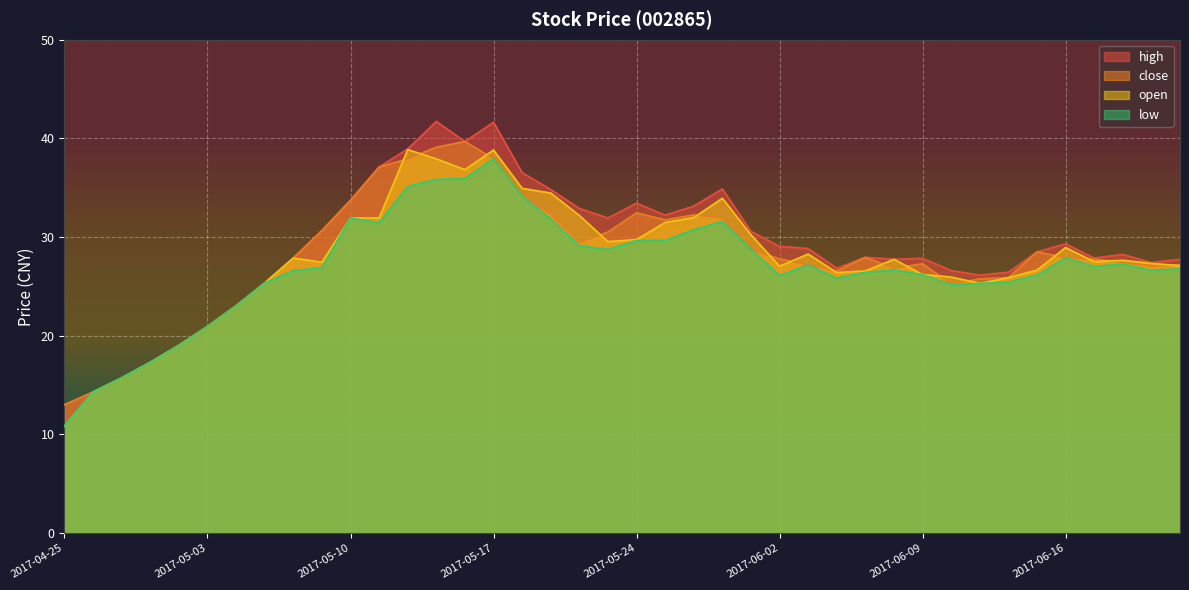

True or false: high and close intersect in this chart.

False